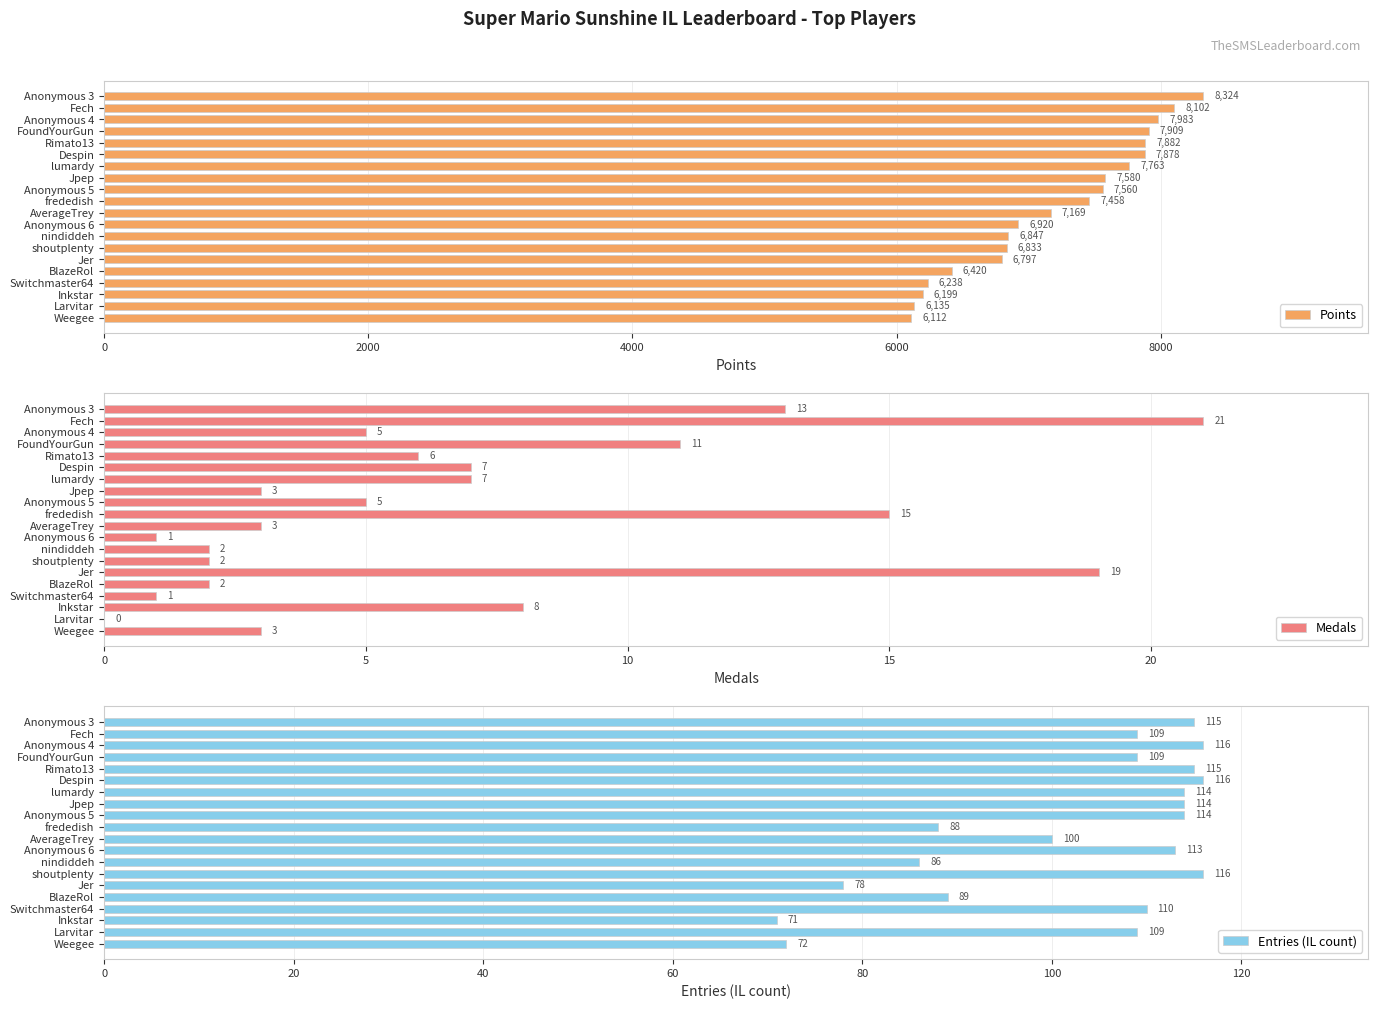

How many data points does each series have?

20